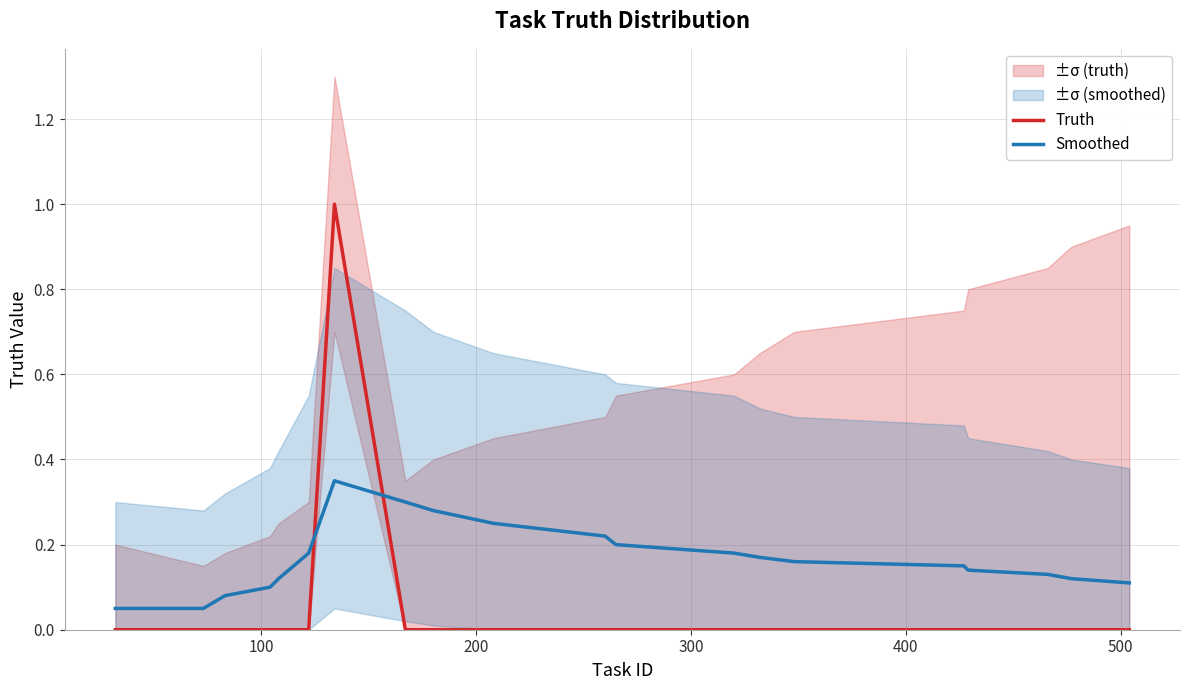

What is the maximum value for Truth?

1.0